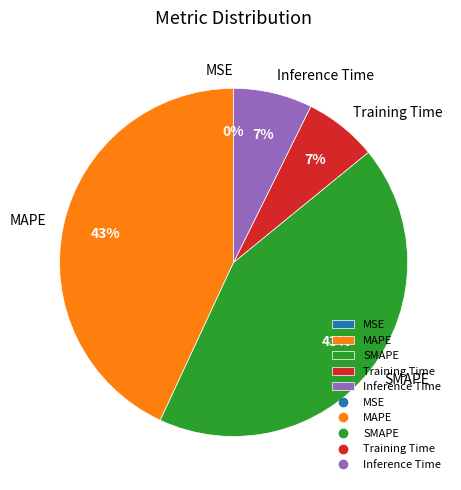

Is SMAPE the majority of the pie?

No